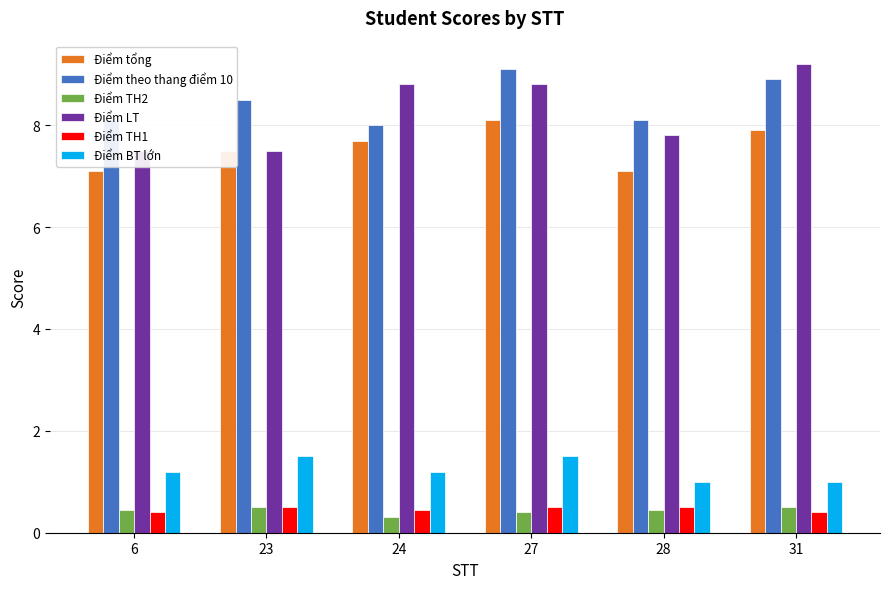

Between 6 and 31, which series saw the biggest shift?

Điểm LT